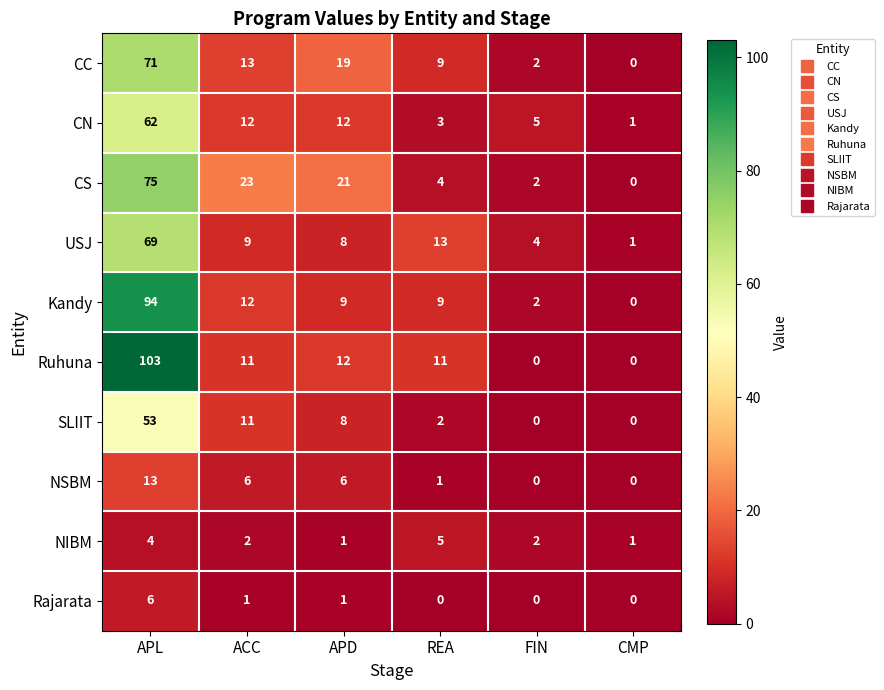

What is the total value across all series at ACC?

100